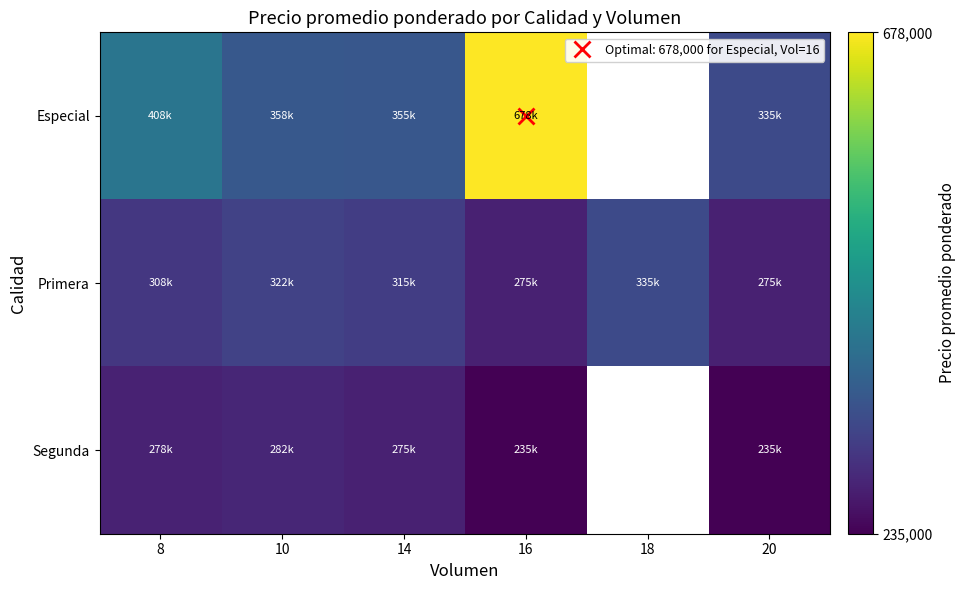

Rank the series by their maximum value, from highest to lowest.

Especial, Primera, Segunda